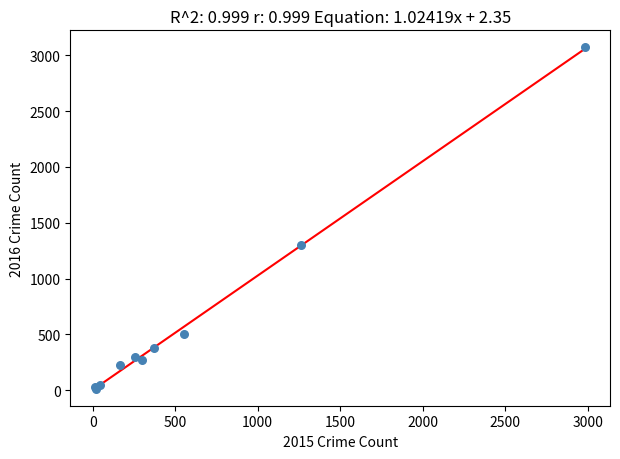

What Y value in the scatter plot is closest to 1542?

1297